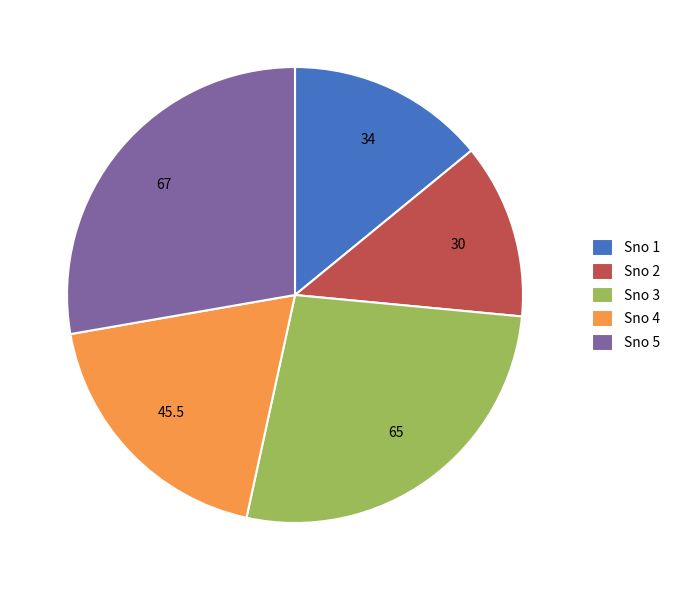

What is the smallest slice in the pie chart?

Sno 2